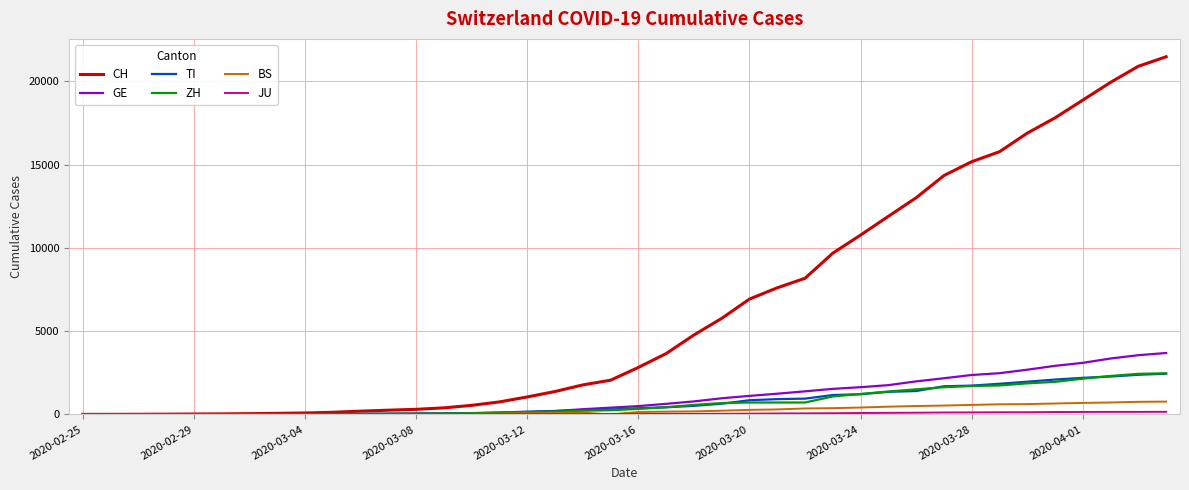

Which series has the largest total across all categories?

CH